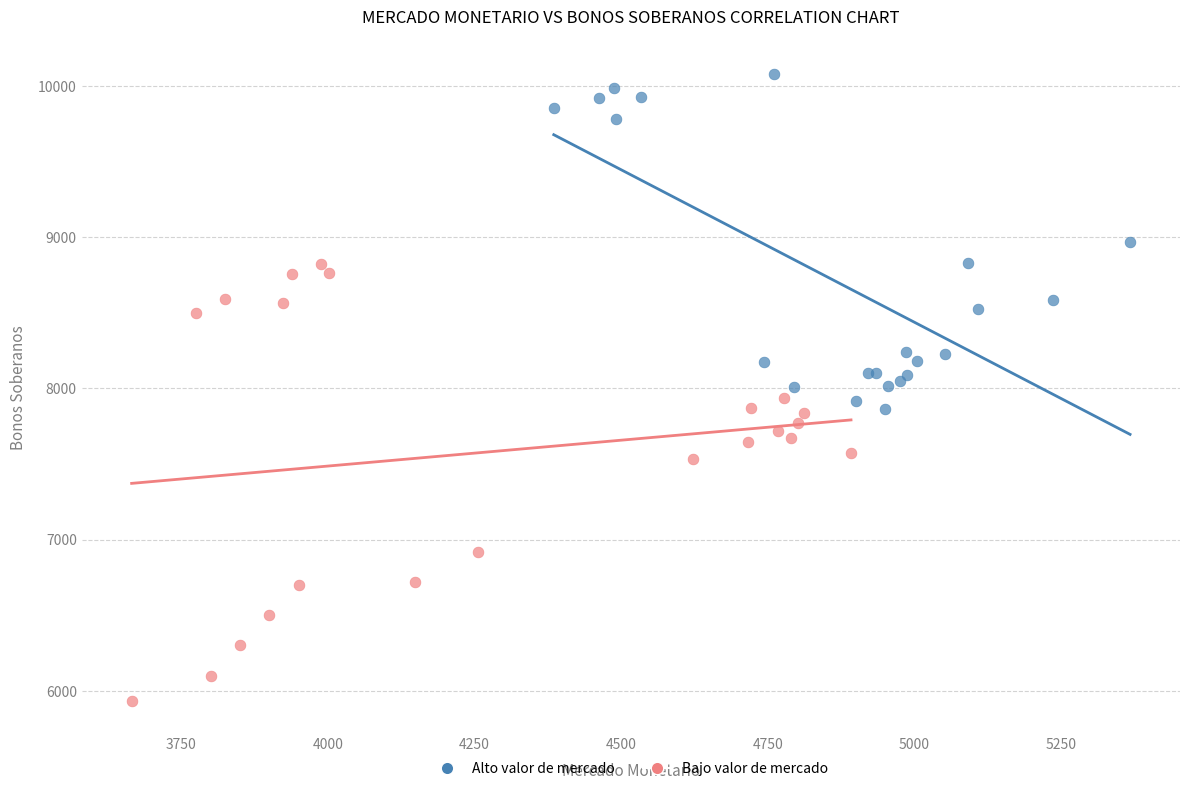

Which series reaches the minimum Y coordinate?

Bajo valor de mercado